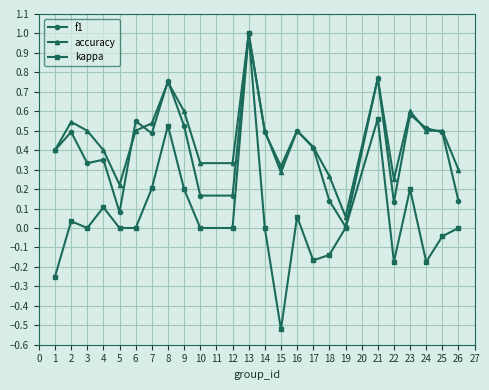

Which series has the largest range (max minus min)?

kappa